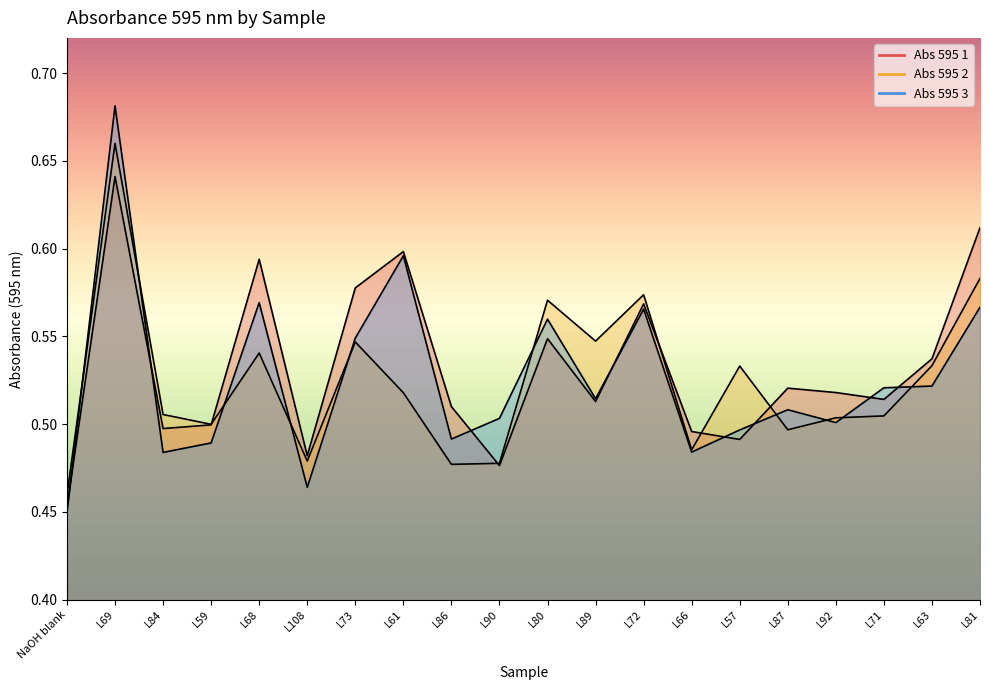

Where is Abs 595 2 nearest to the value 0?

NaOH blank